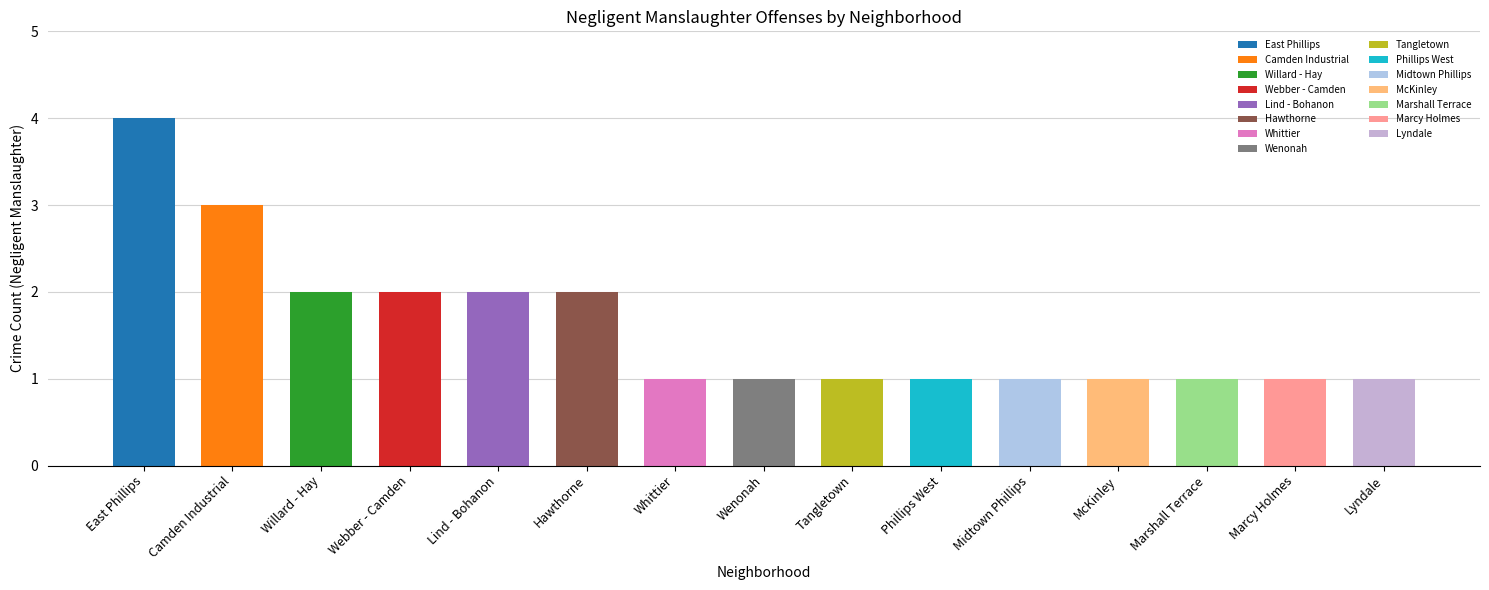

Is it true that the value at Marshall Terrace is 0?

False